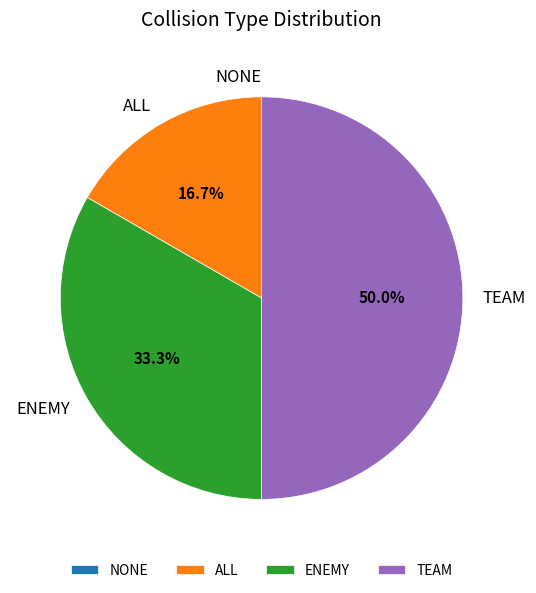

Is ENEMY the majority of the pie?

No